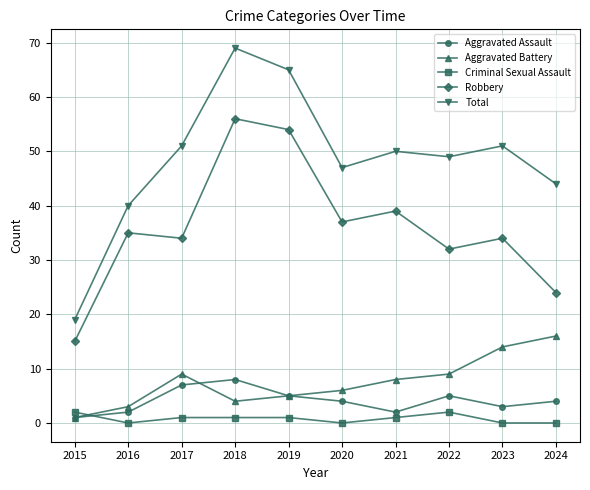

True or false: Total has a value of 93 at 2019.

False